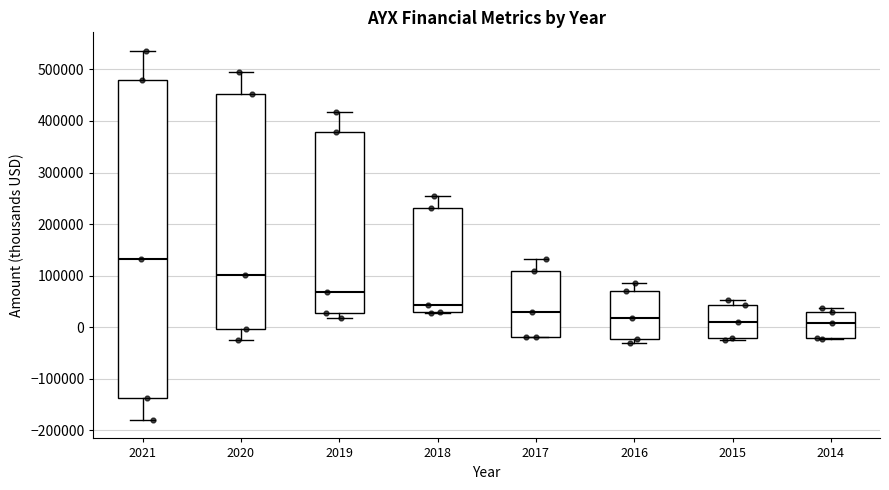

Reading left to right, transcribe this box plot: for each box, give where its median line is, the range the box spans, and where its two whiskers end, as read against the y-axis. The values are not printed on the chart, so give them approximately, as read against the axis.

2021: median 130000, box -140000 to 480000, whiskers -180000 to 540000
2020: median 100000, box 0 to 450000, whiskers -20000 to 500000
2019: median 70000, box 30000 to 380000, whiskers 20000 to 420000
2018: median 40000, box 30000 to 230000, whiskers 30000 to 250000
2017: median 30000, box -20000 to 110000, whiskers -20000 to 130000
2016: median 20000, box -20000 to 70000, whiskers -30000 to 90000
2015: median 10000, box -20000 to 40000, whiskers -20000 to 50000
2014: median 10000, box -20000 to 30000, whiskers -20000 to 40000